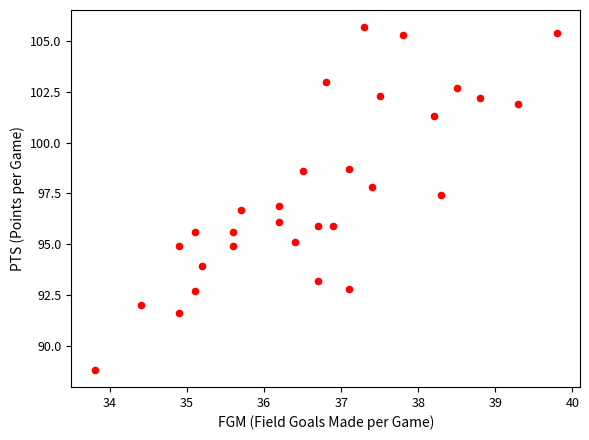

How many points are shown in the scatter plot?

30